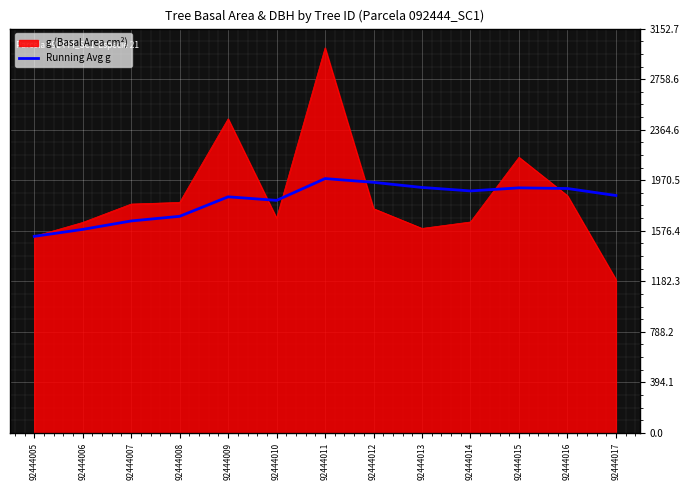

Rank the series at 92444010 from lowest to highest value.

g (Basal Area cm²), Running Avg g